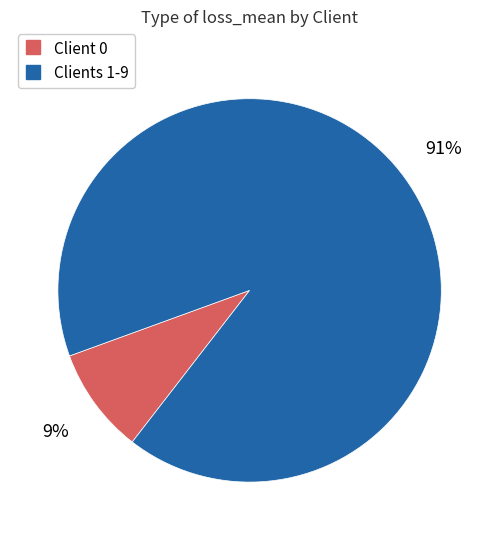

Is there a majority slice in this chart?

Yes